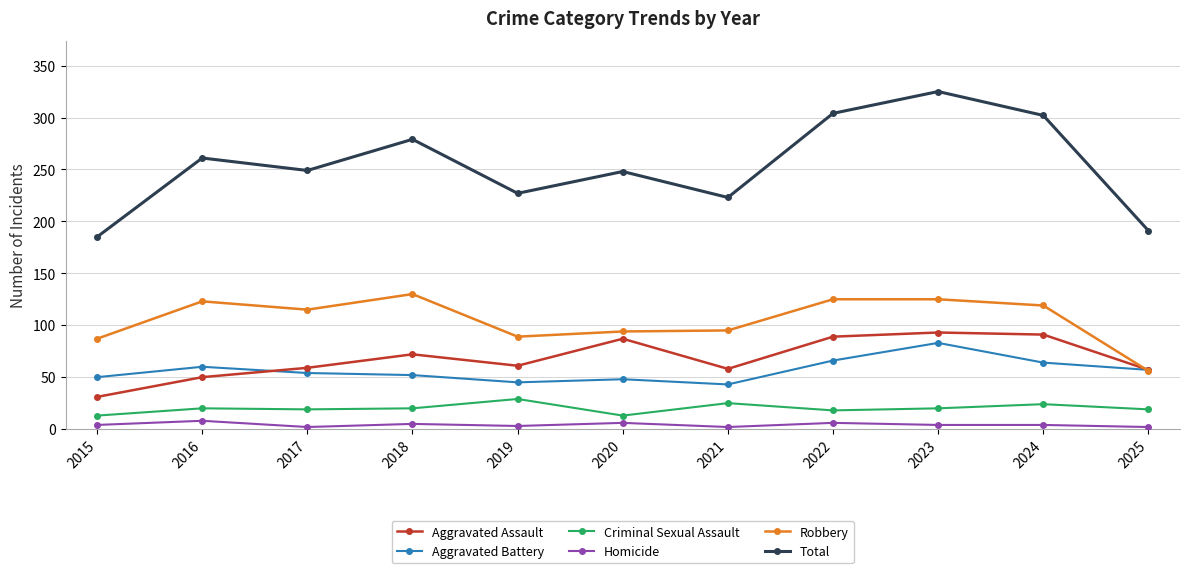

Which series has the widest spread of values?

Total